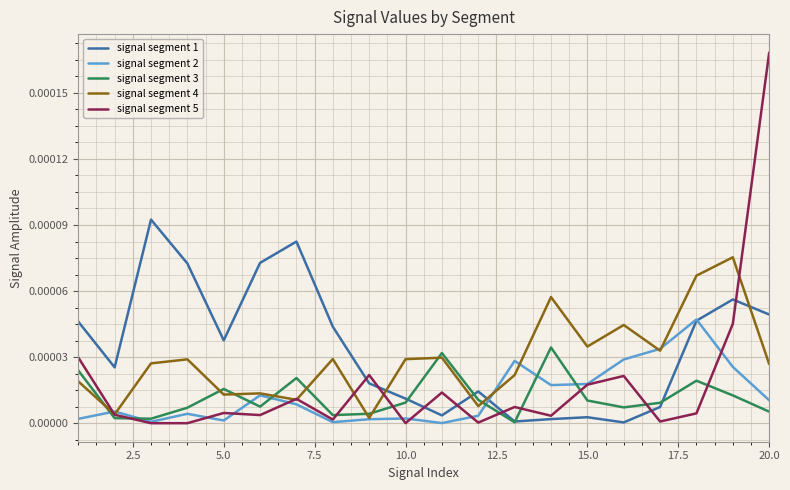

Which series has the widest spread of values?

signal segment 5